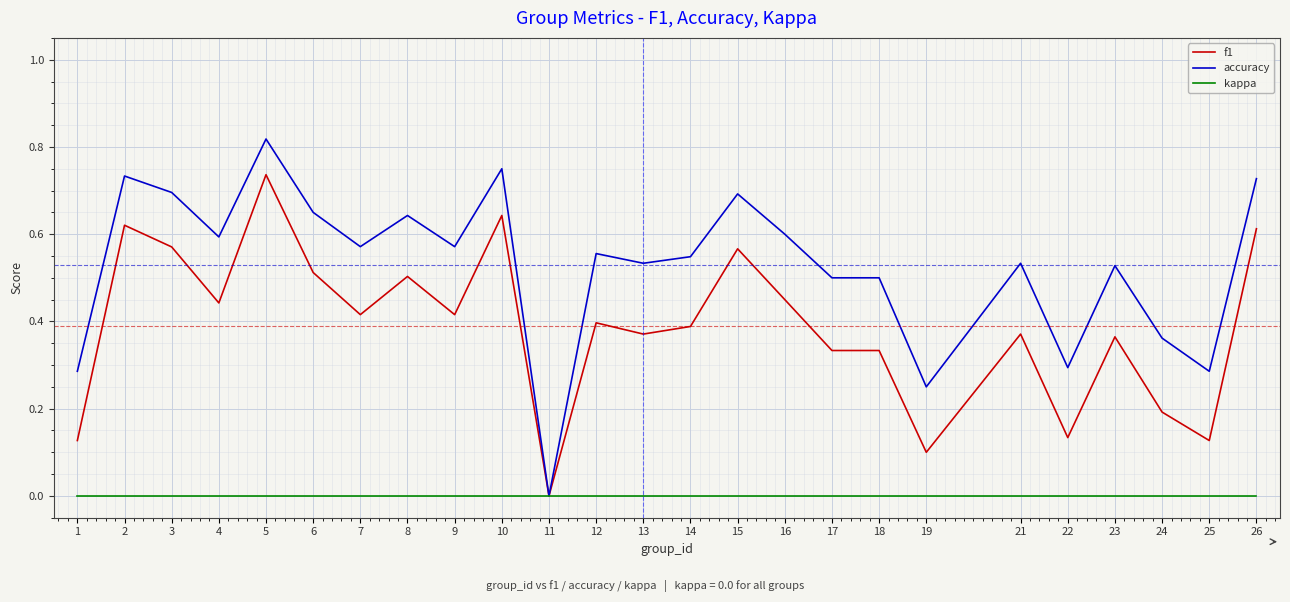

What is the total value across all series at 4?

1.0